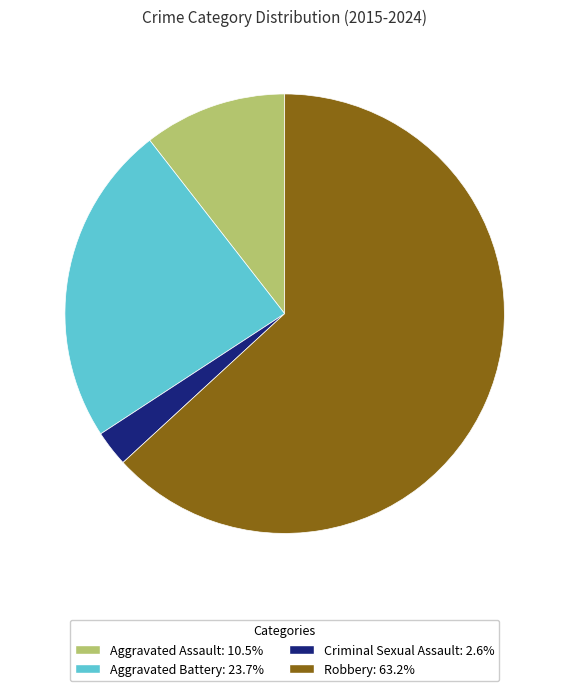

Which slice is the largest?

Robbery